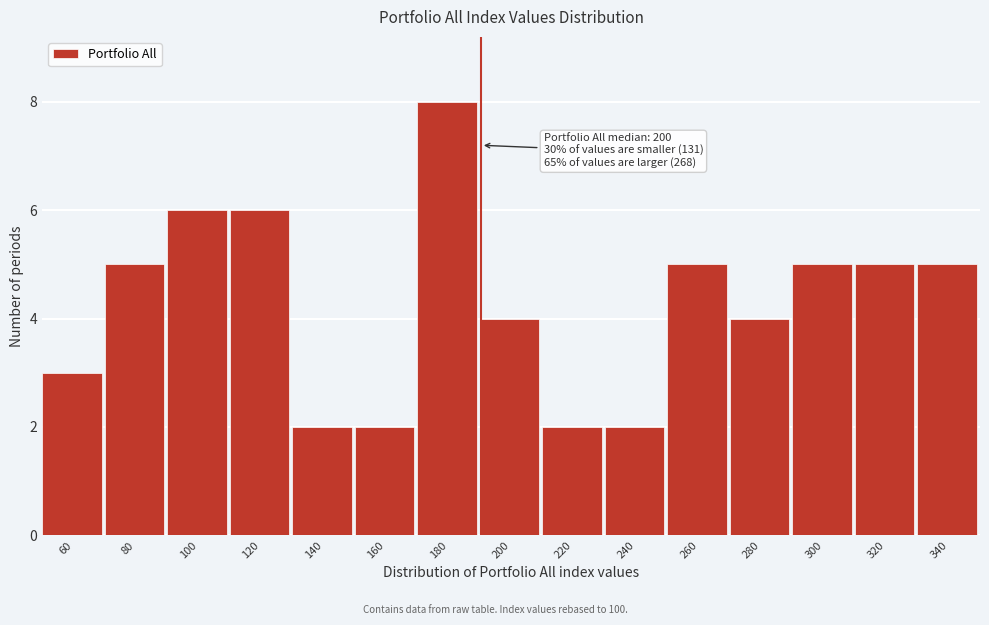

Reading left to right, what are all the values shown in this chart?

3	5	6	6	2	2	8	4	2	2	5	4	5	5	5